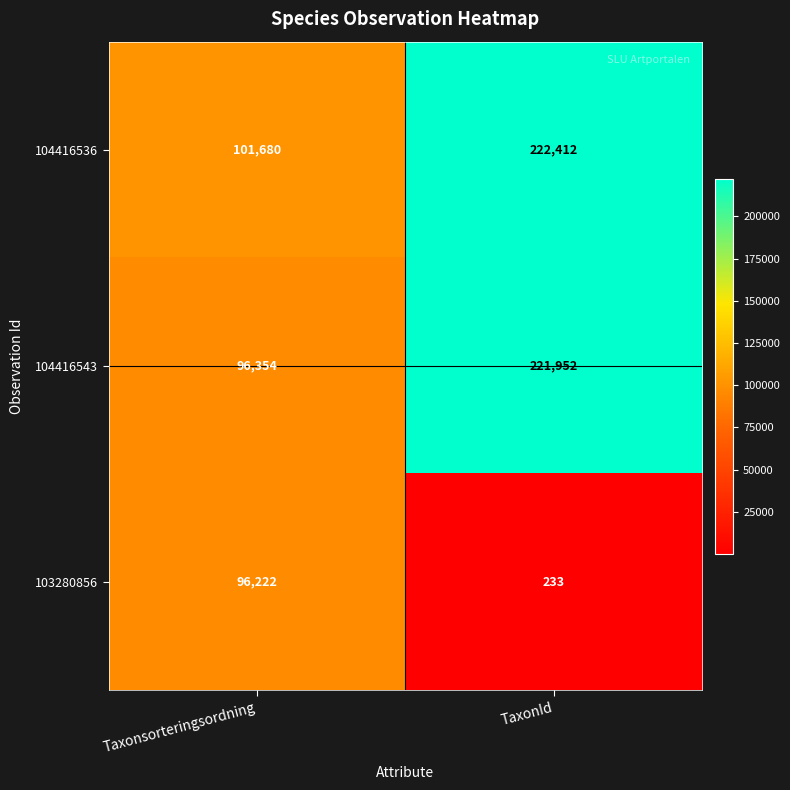

At which category is the sum across all series the highest?

TaxonId